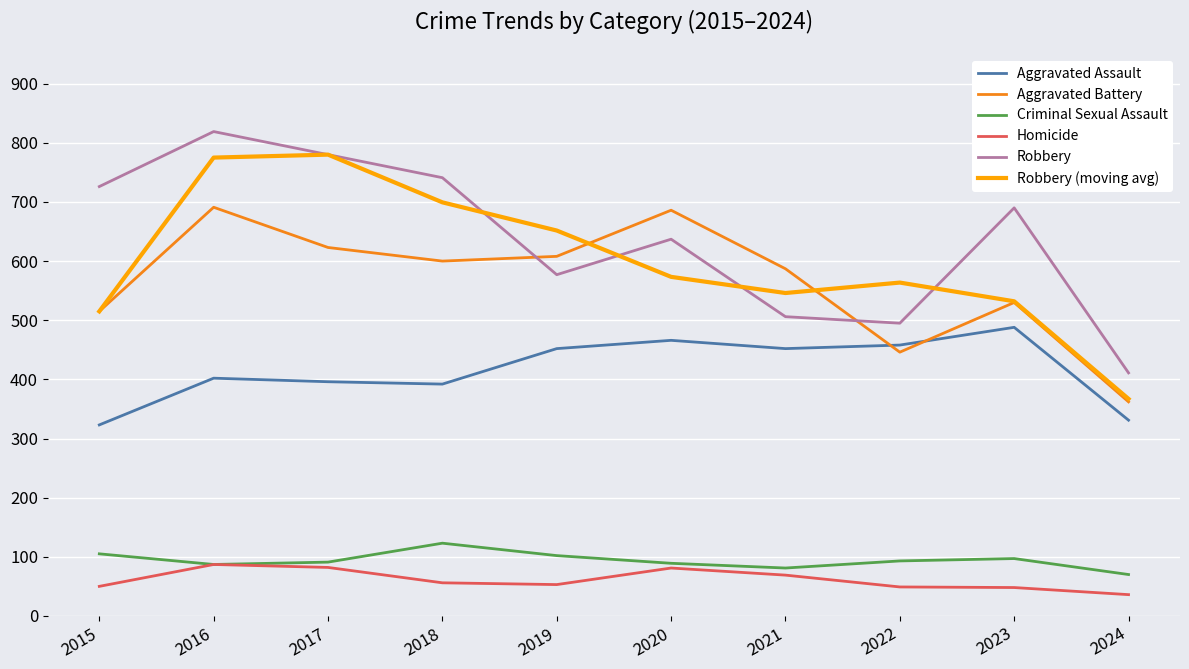

At which label is Robbery (moving avg) closest to 573?

2020